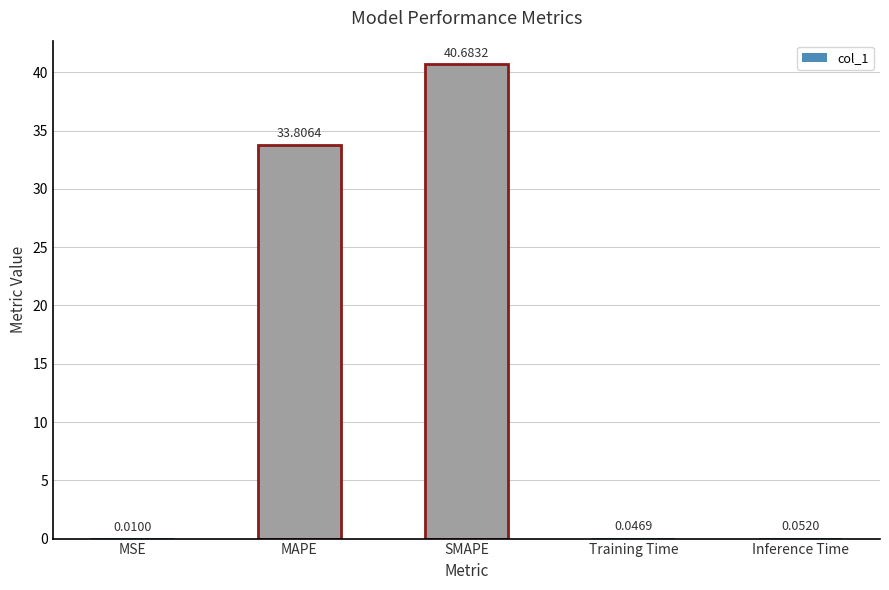

What is the sum of all values?

74.6